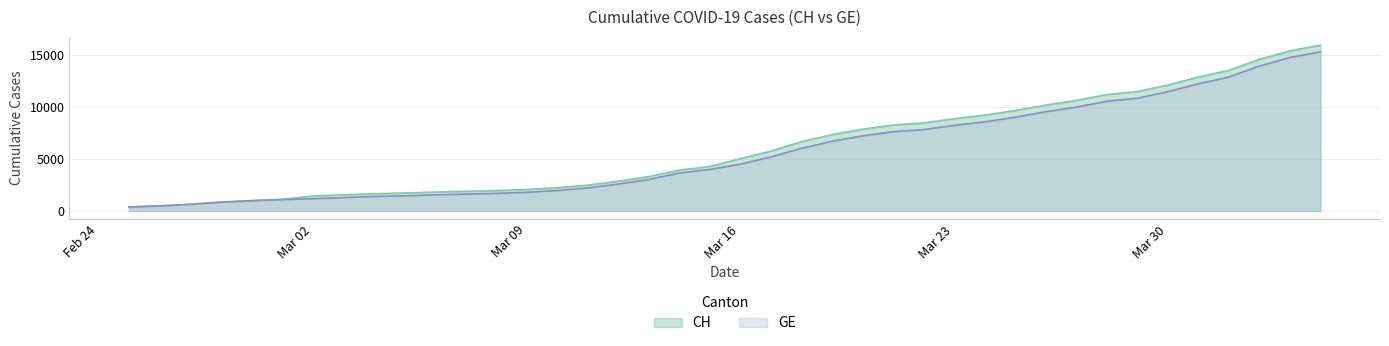

What is the total value across all series at 2020-02-25?

750